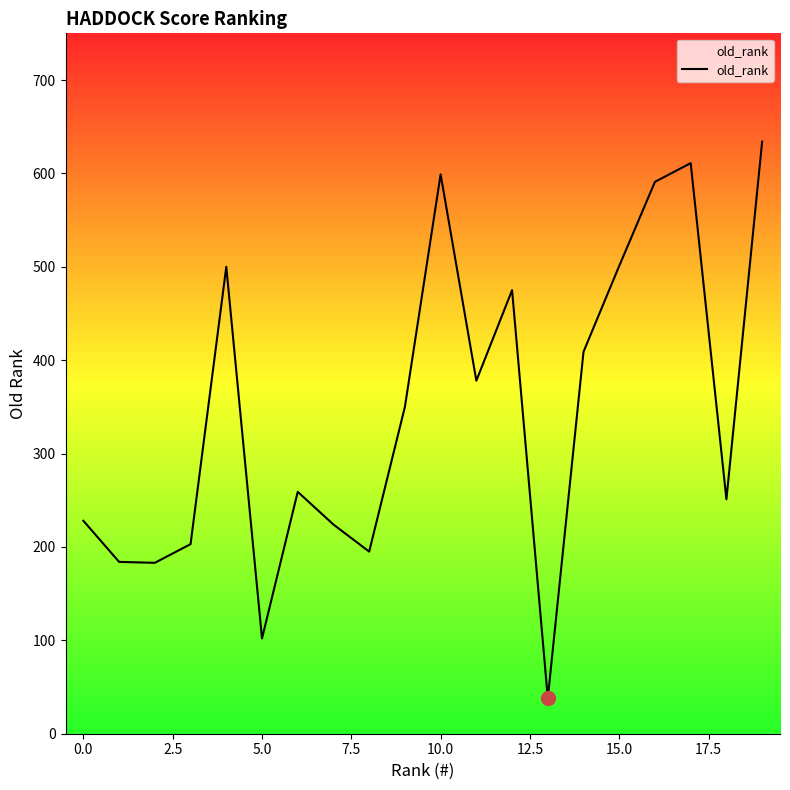

What is the smallest value displayed?

38